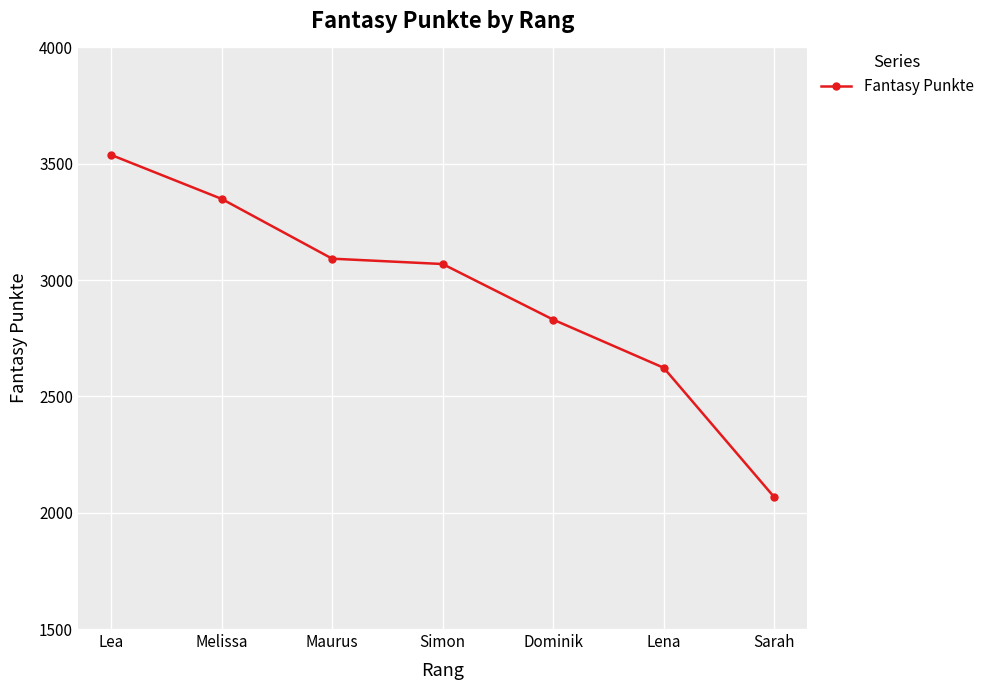

What is the difference between the maximum and minimum values?

1471